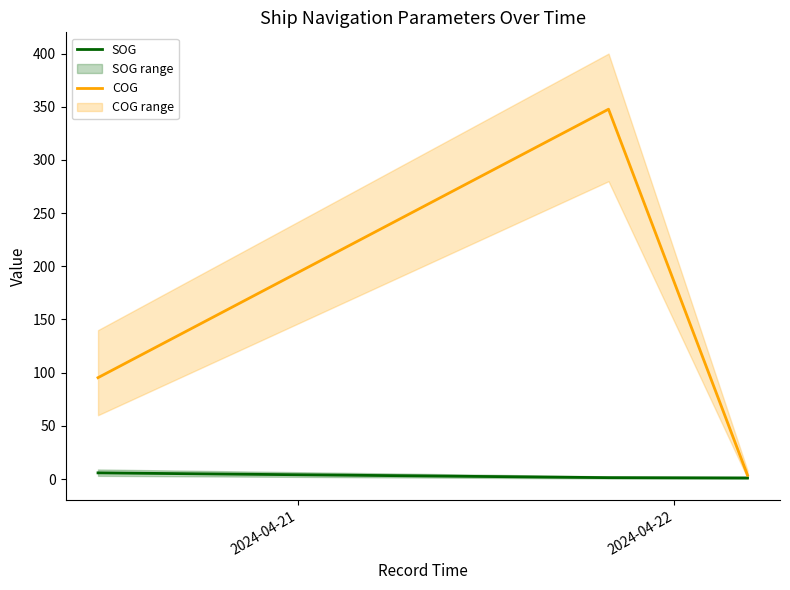

What is the difference between the second highest and minimum values in the COG series?

91.7